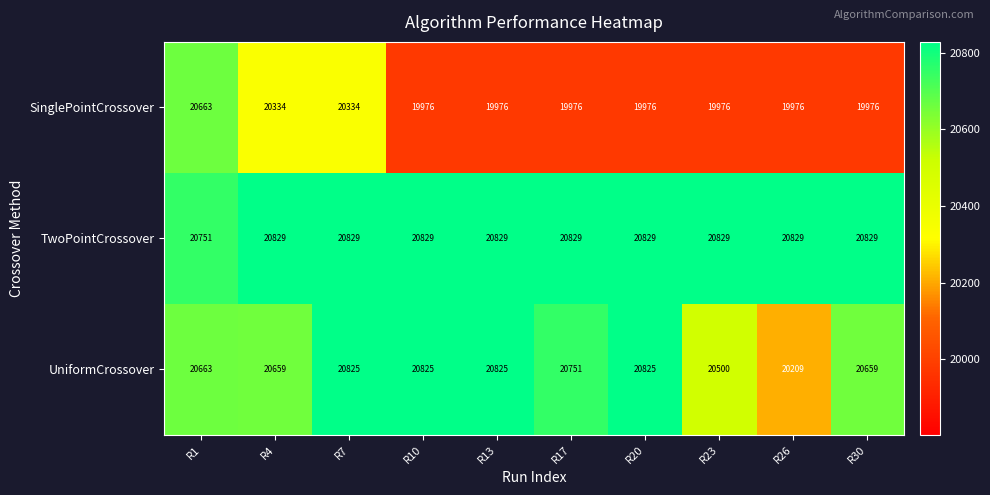

Which series has the widest spread of values?

SinglePointCrossover